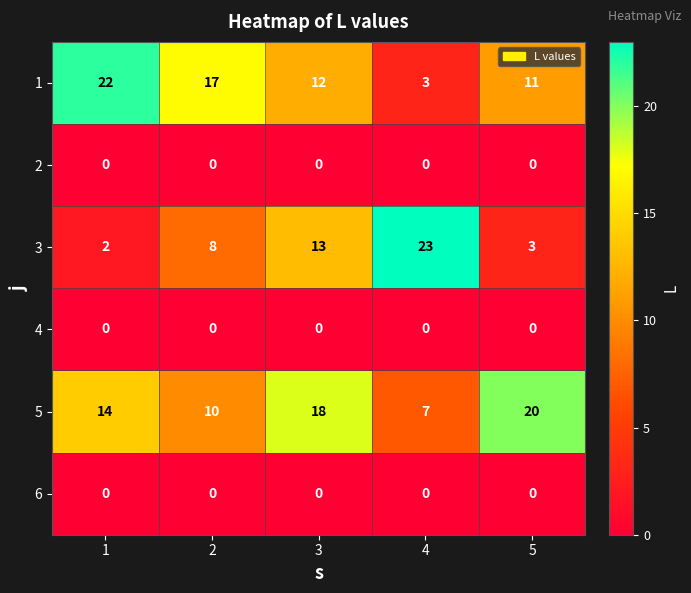

Reading left to right, list all the values displayed in this chart.

1: 22	17	12	3	11
2: 0	0	0	0	0
3: 2	8	13	23	3
4: 0	0	0	0	0
5: 14	10	18	7	20
6: 0	0	0	0	0